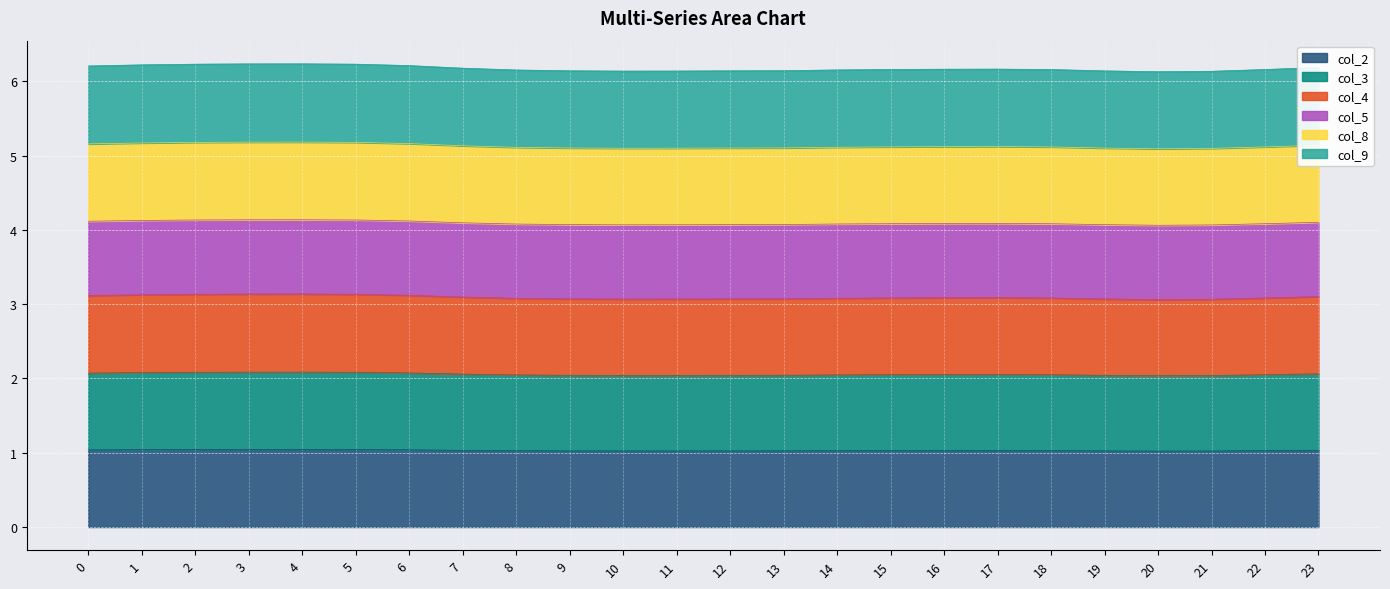

How many col_2 values are between 1 and 2?

24